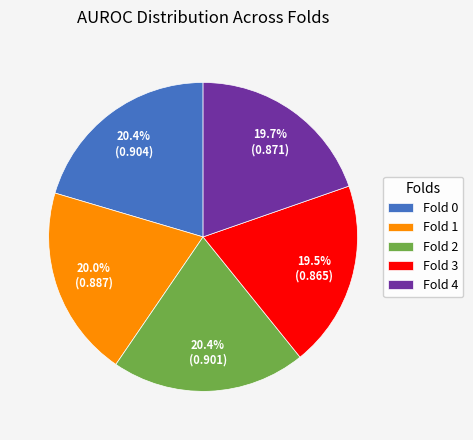

Does Fold 2 account for over 50% of the chart?

No